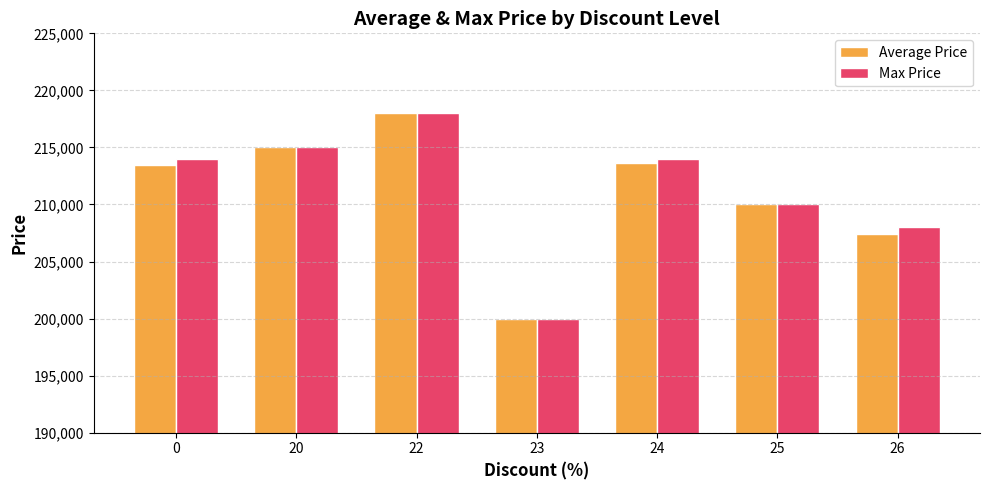

What is the minimum value for Average Price?

200000.0